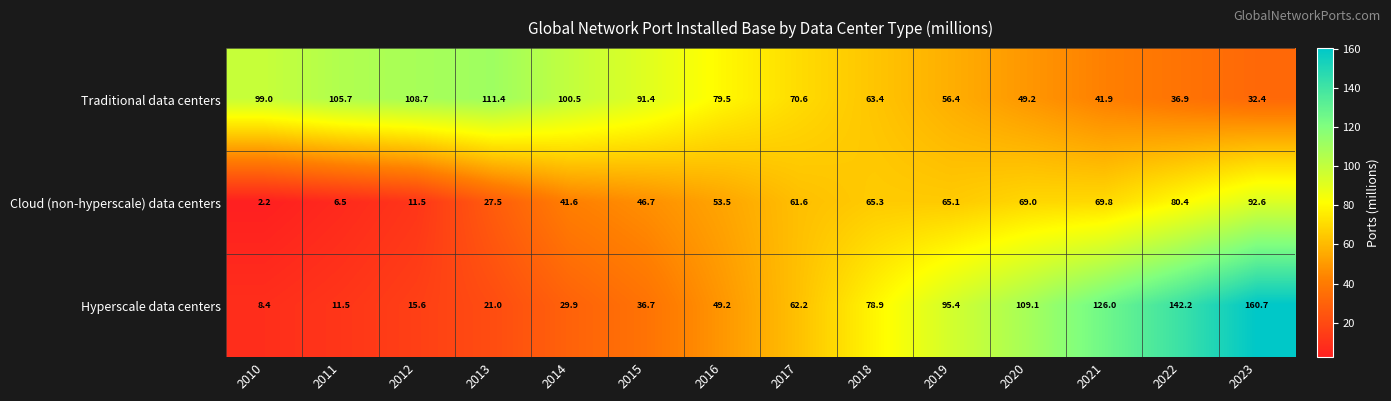

Which label corresponds to the largest value in the chart?

2023